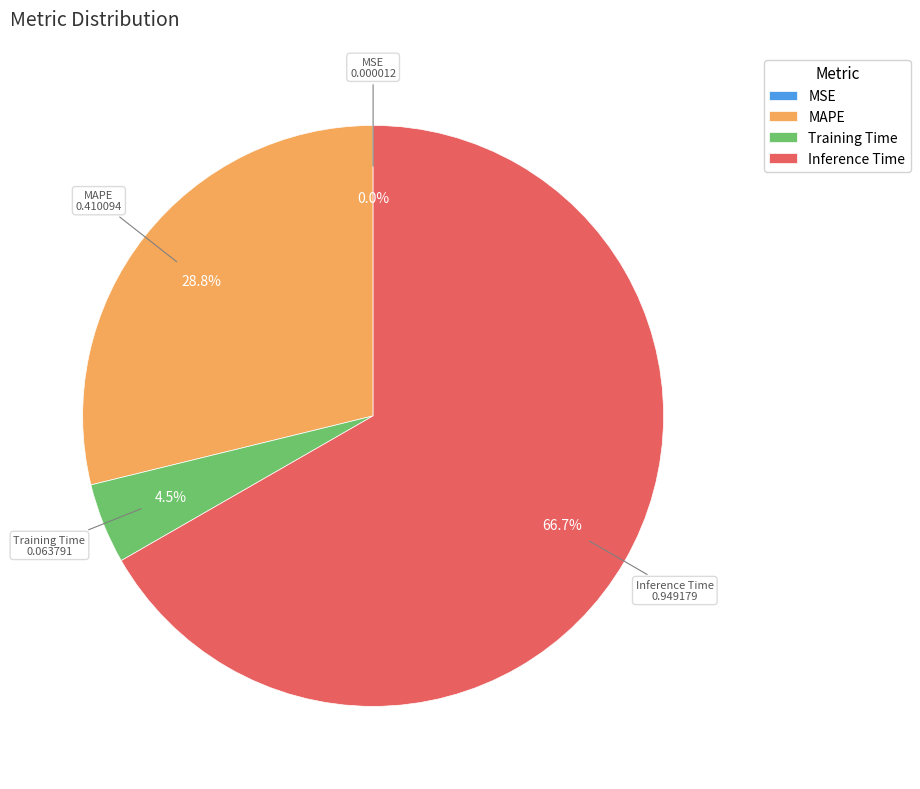

To the nearest percent, what is the average slice percentage?

25%